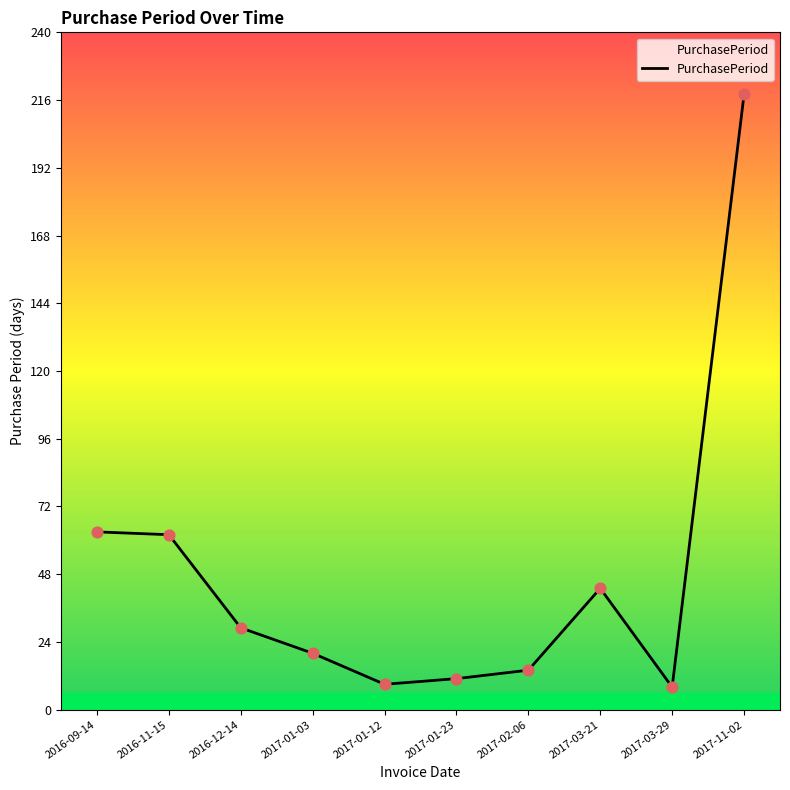

Between 2017-02-06 and 2017-11-02, which is larger?

2017-11-02